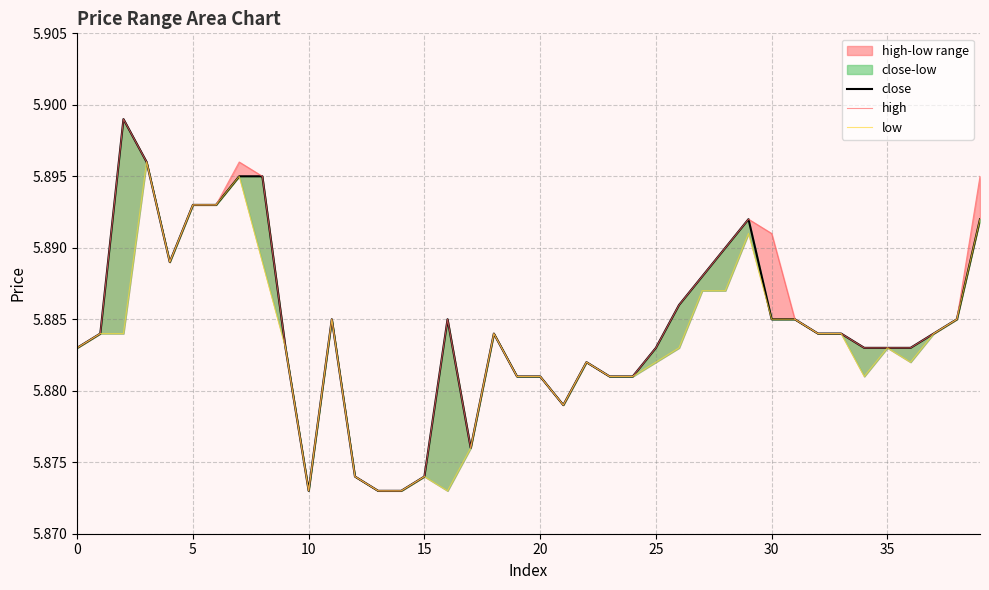

Does the chart display data point markers on the line(s)?

No